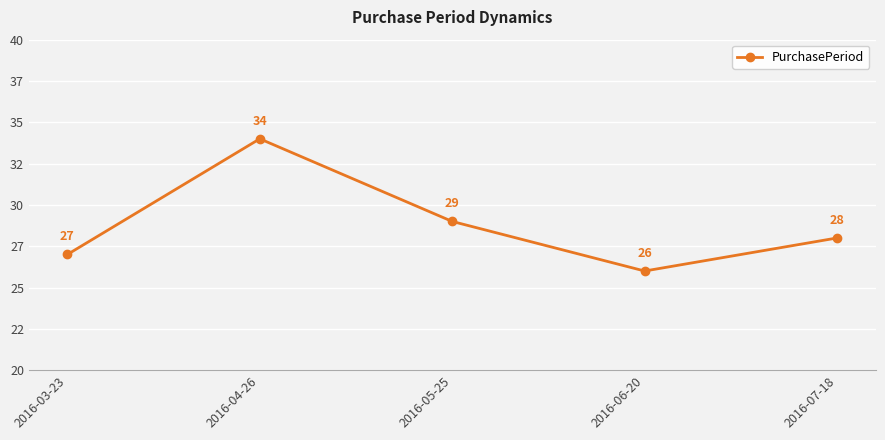

Is this an area chart (filled region under the line)?

No